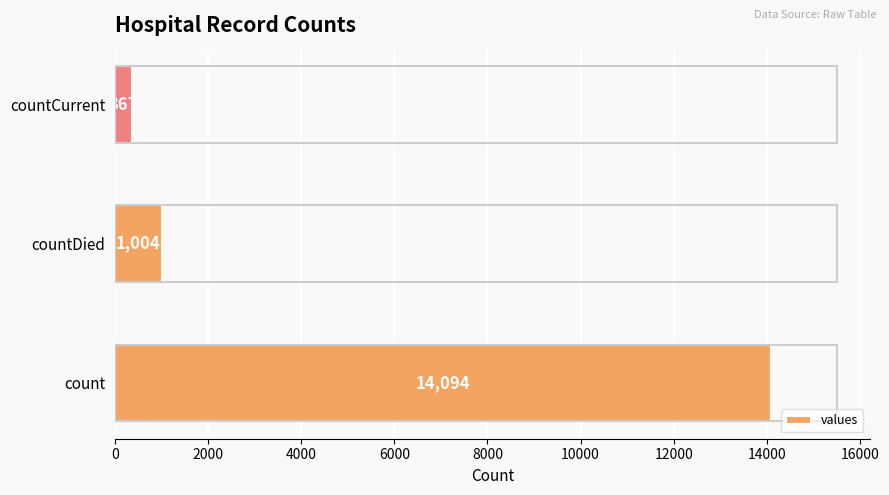

What is the sum of all values?

15465